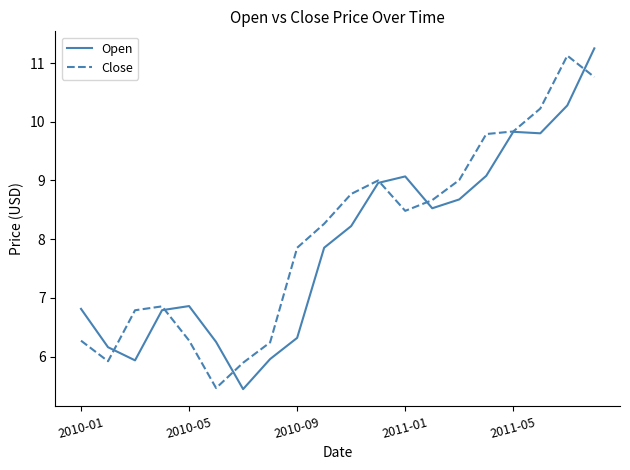

What is the minimum value shown in the chart?

5.4